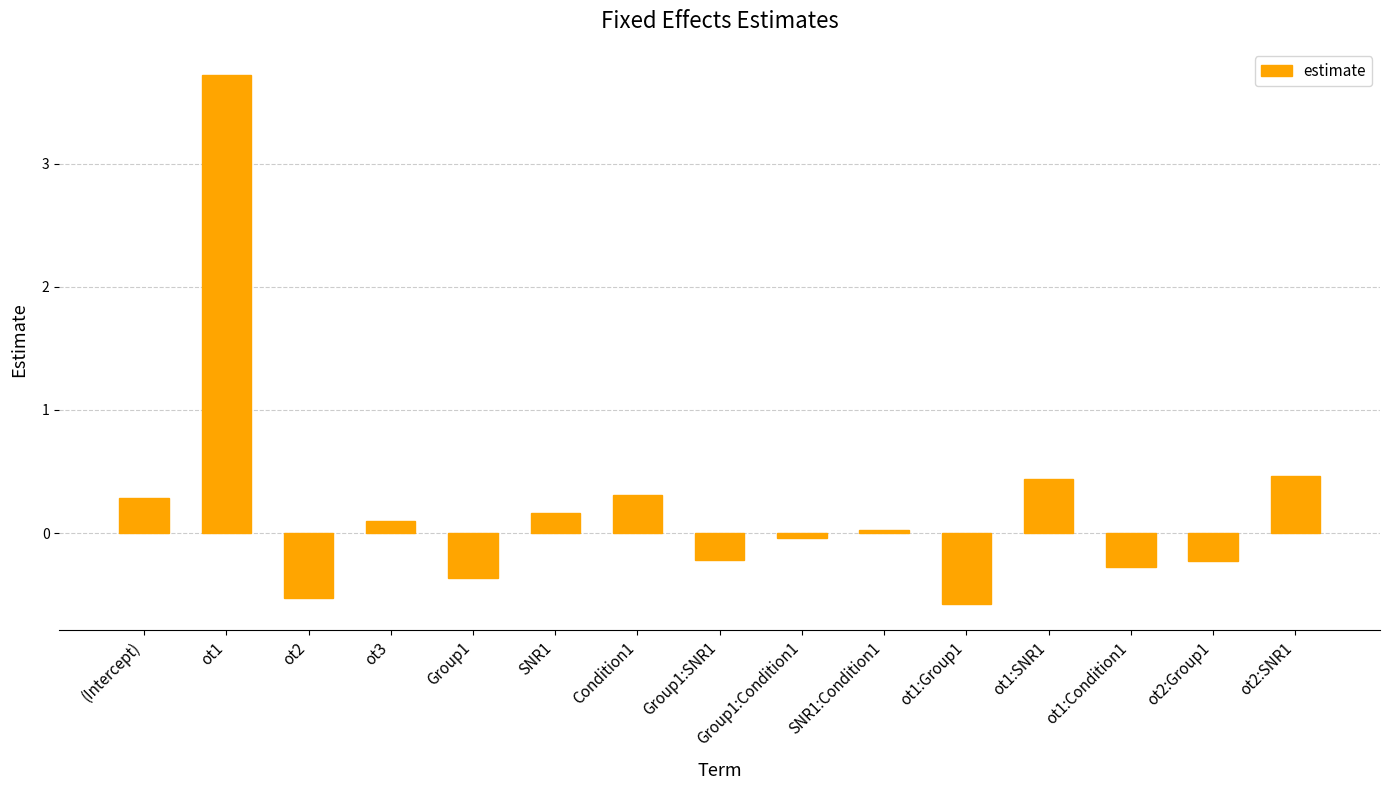

What is the value of the 3rd bar from the left?

-0.5